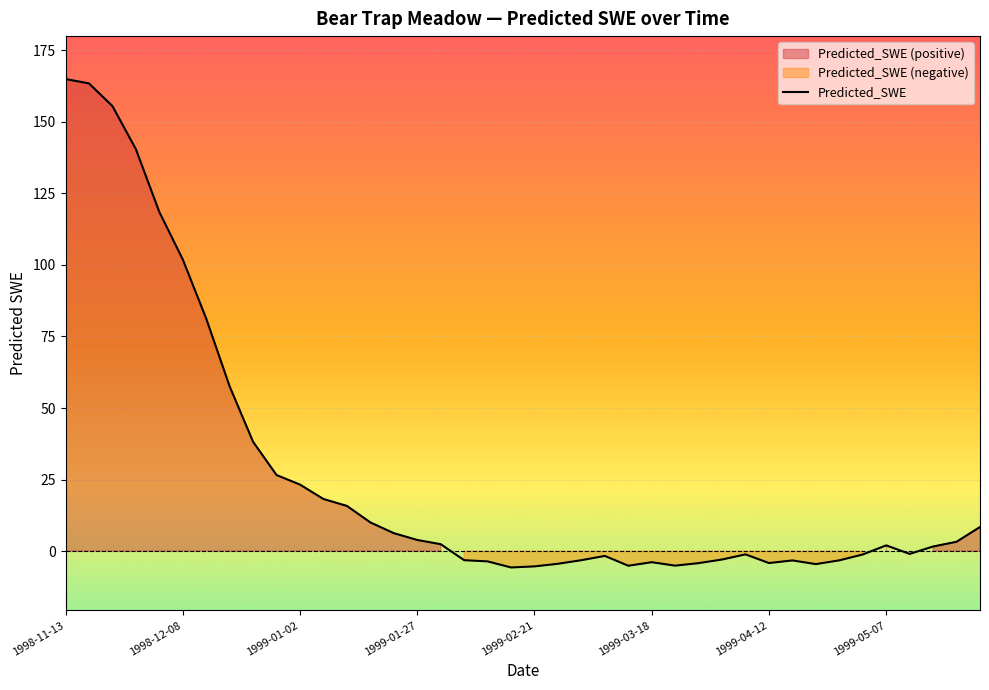

What is the highest value of the Predicted_SWE series?

165.0